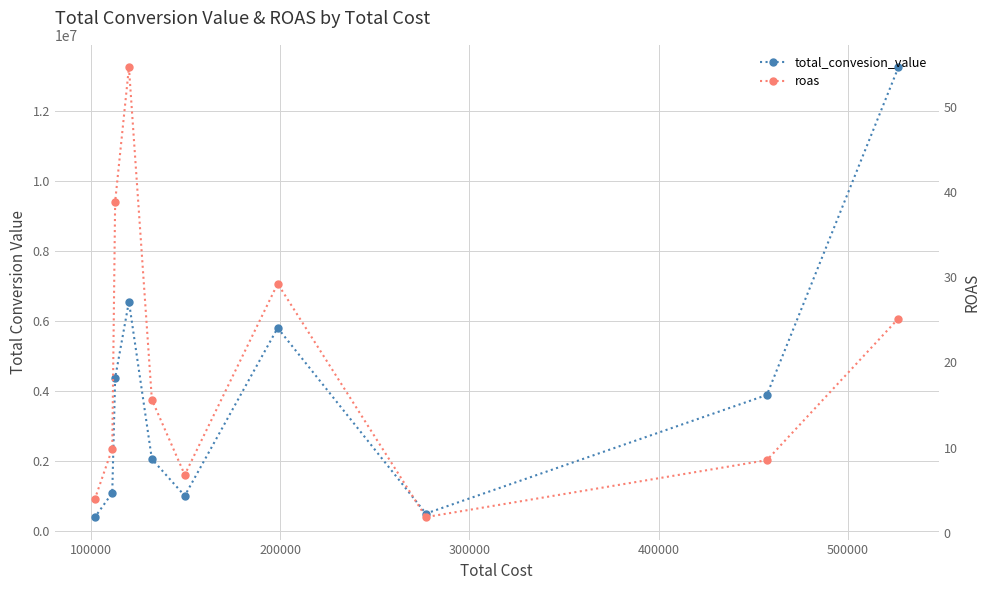

True or false: total_convesion_value has more than 2 points higher than both neighbors.

False